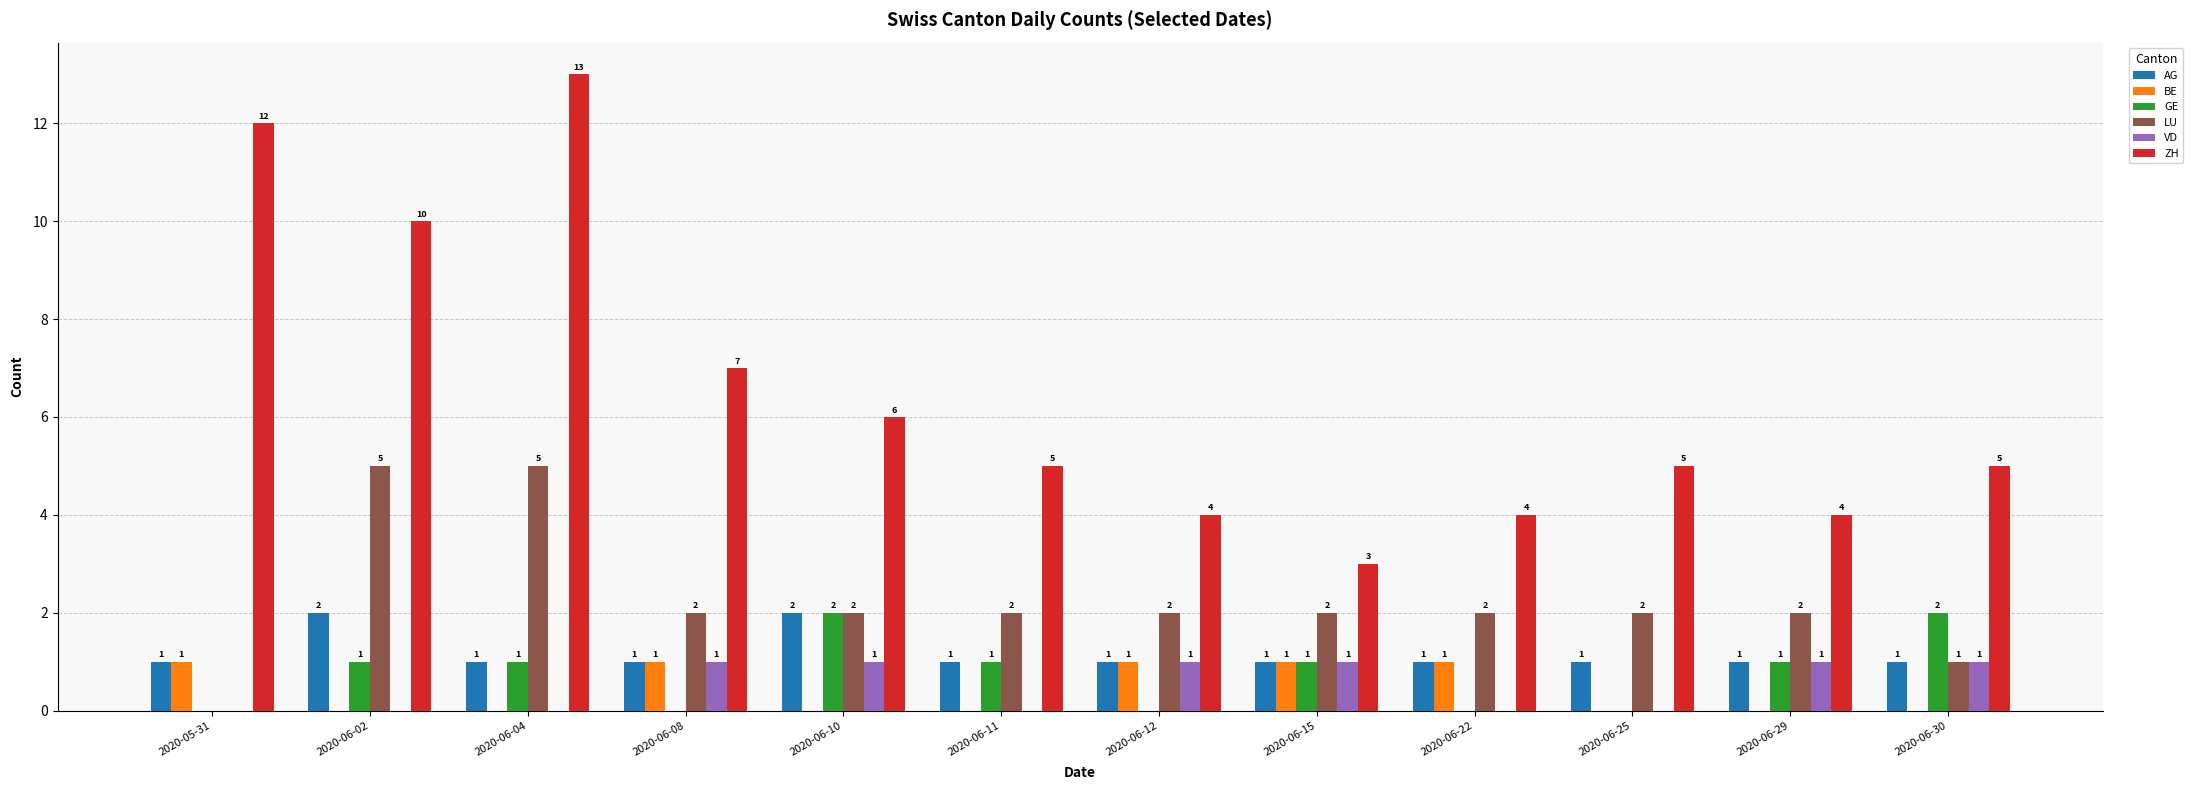

What is the sum of all GE values?

9